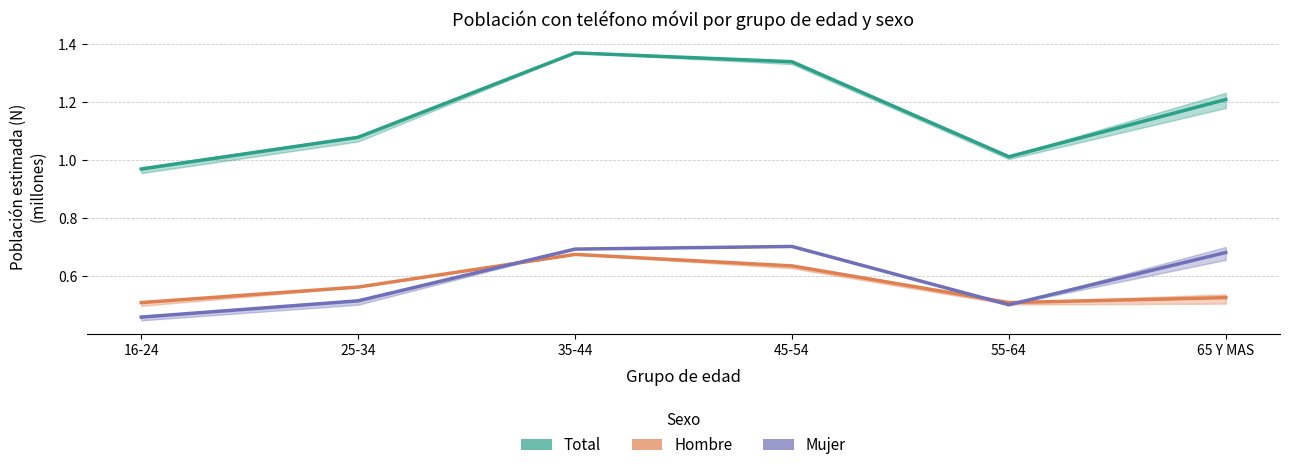

How many interior local valleys does the Total series have?

1